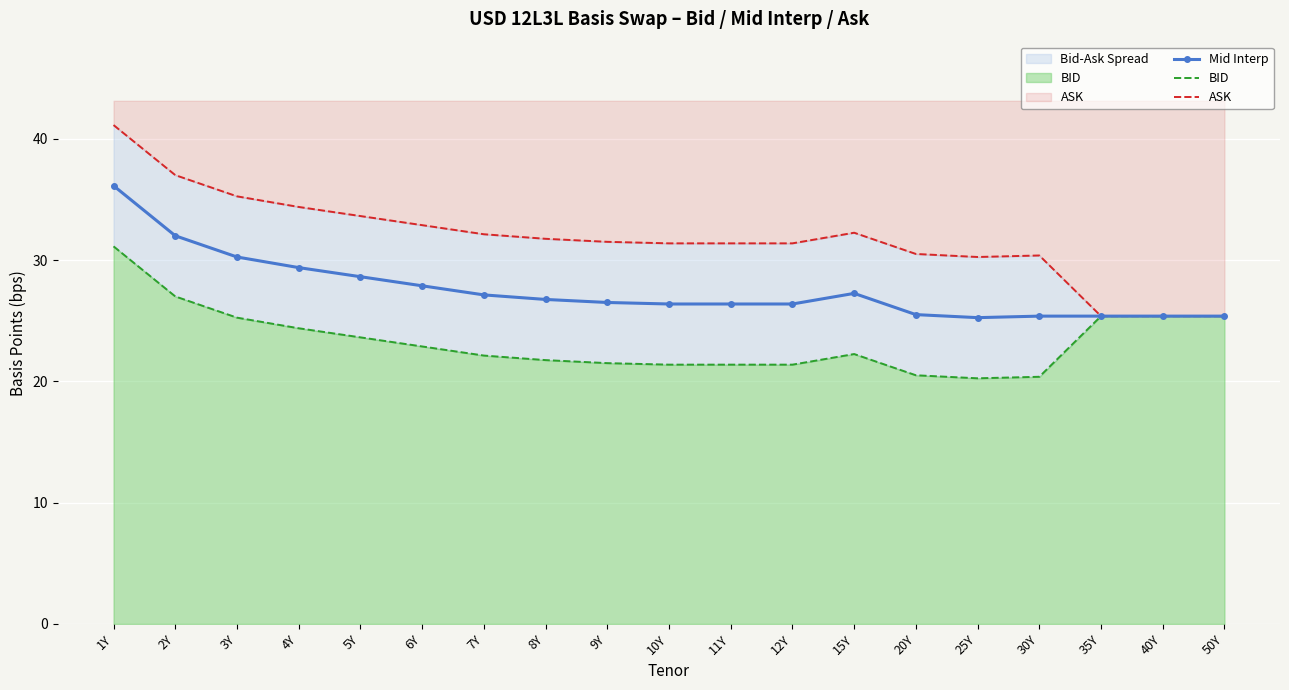

True or false: ASK and Mid Interp cross at least once.

False